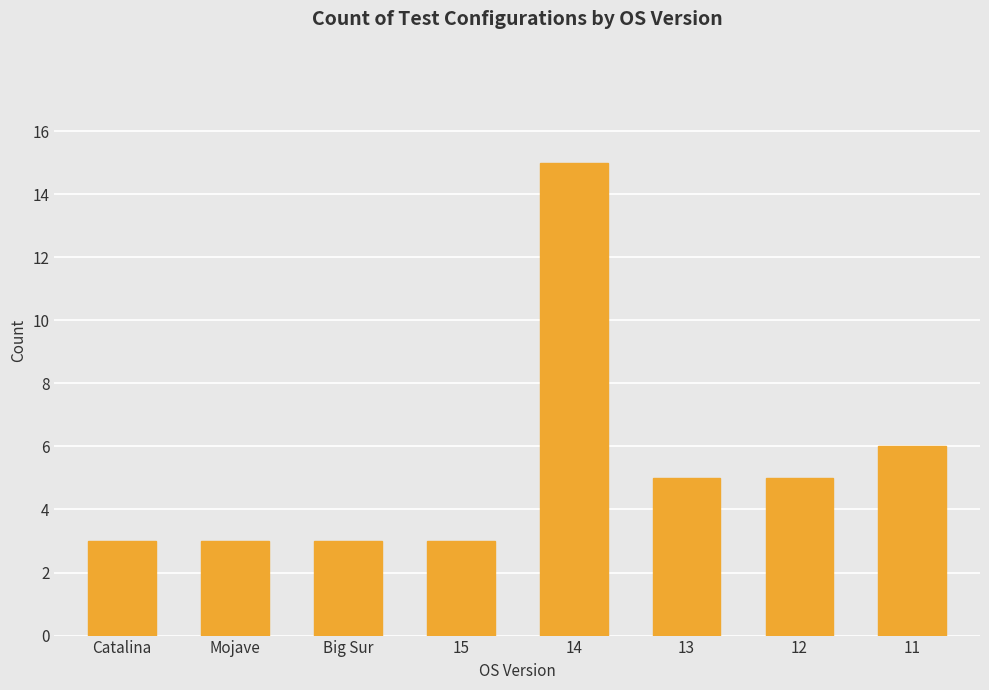

What is the maximum value shown in the chart?

15